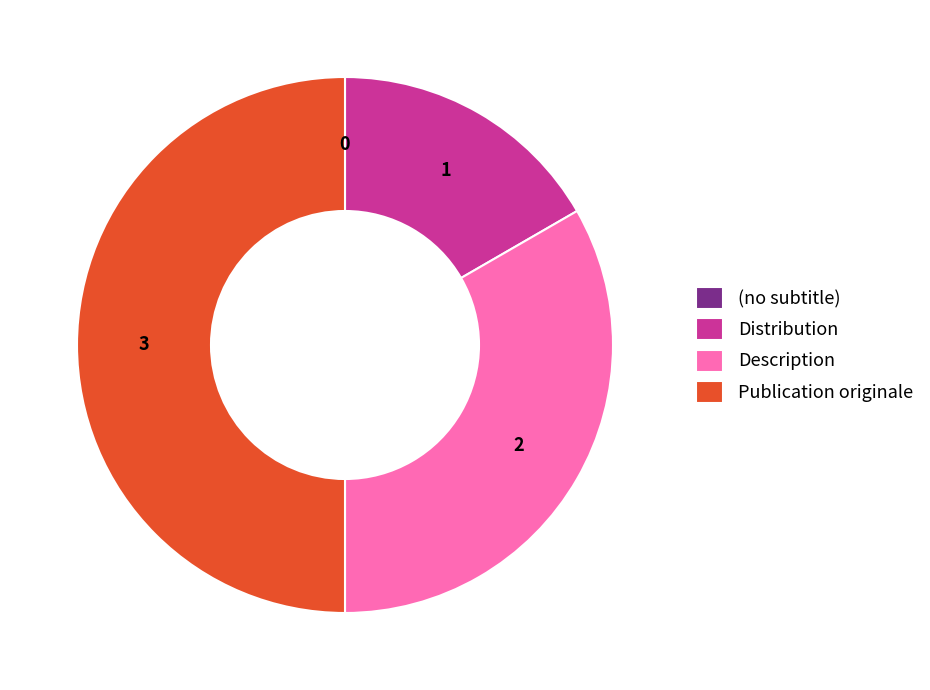

Is it true that Description is 33% of the pie?

True